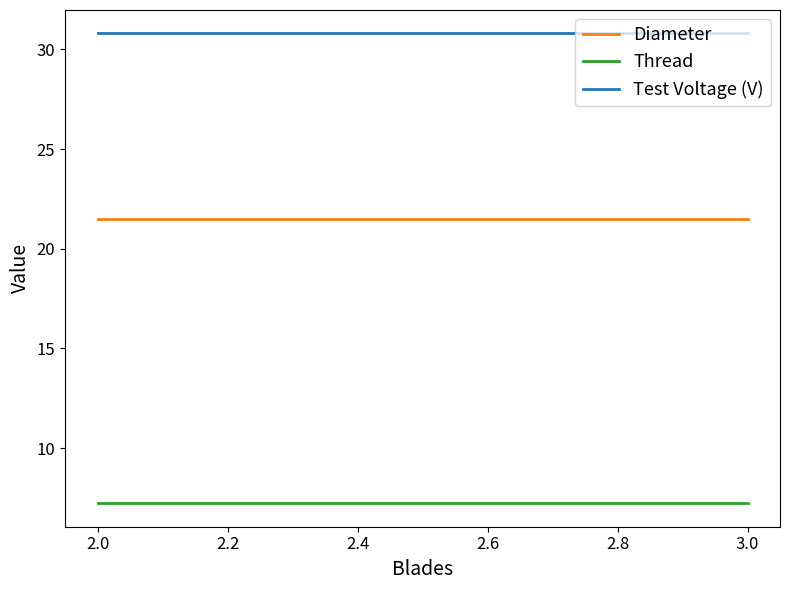

What value does the Diameter series have at 3.0?

21.5